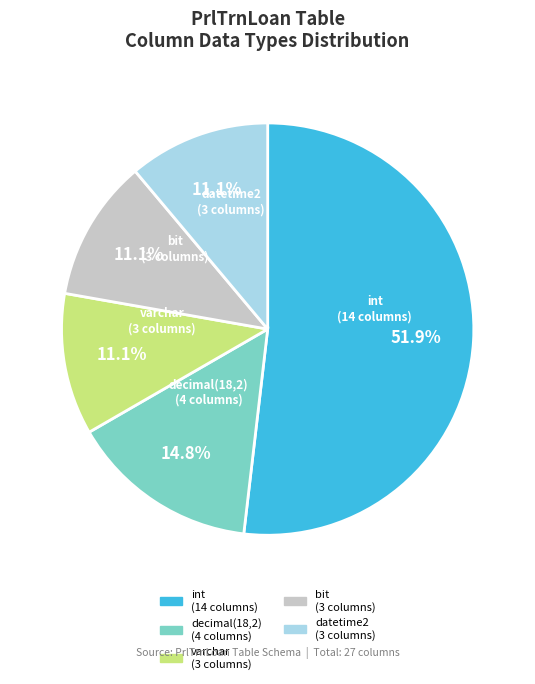

Does any single category account for the majority?

Yes